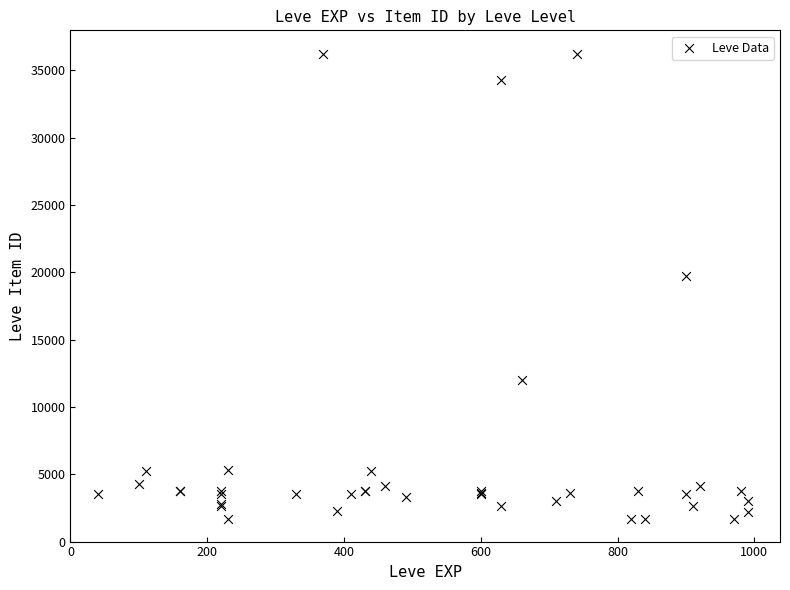

What Y value in the scatter plot is closest to 18967?

19744